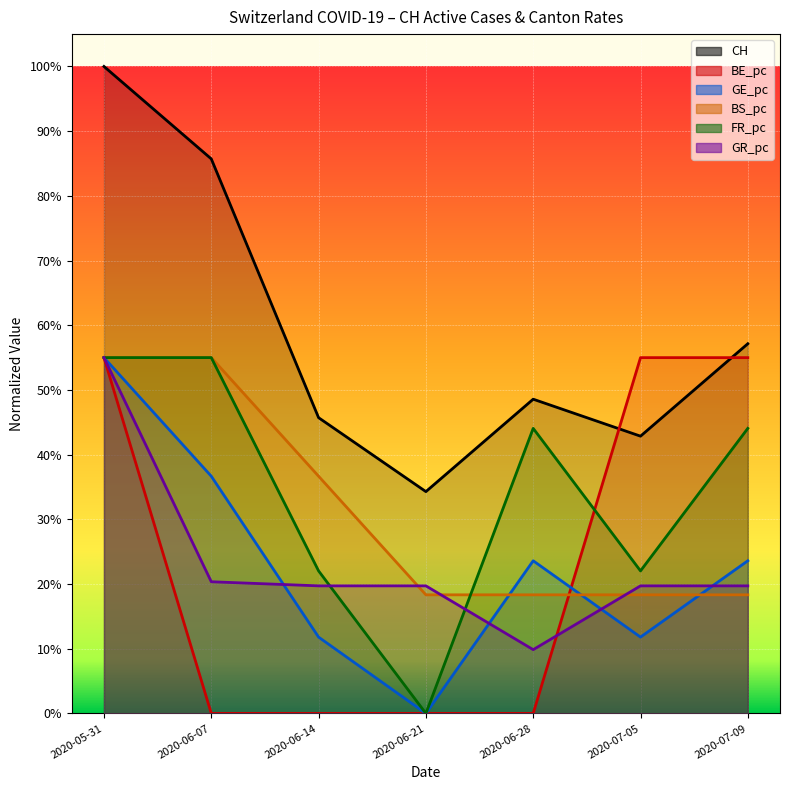

Is it true that GE_pc equals 0.2 at 2020-06-28?

True